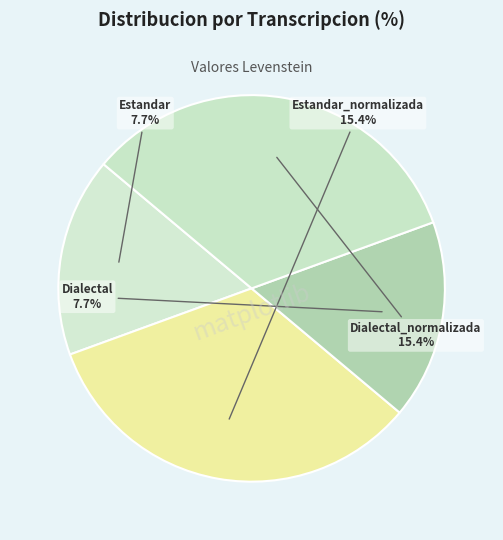

Is there a majority slice in this chart?

No